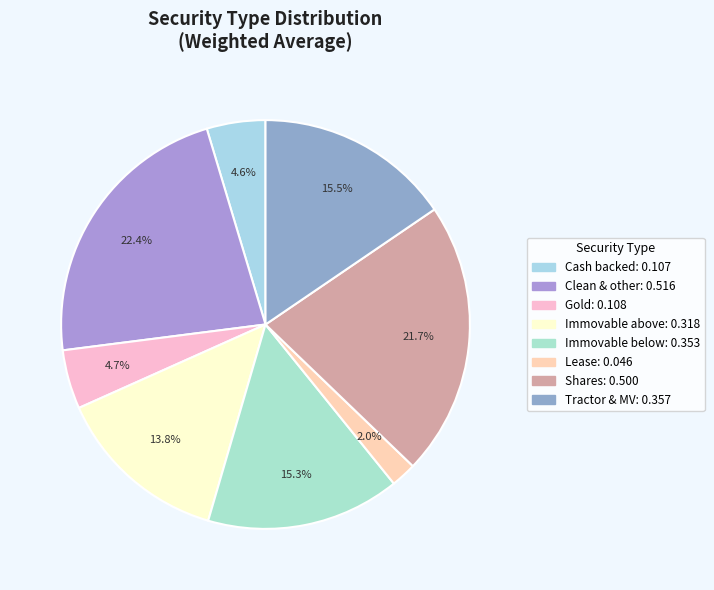

To the nearest percent, what portion does Tractor & MV represent?

15%